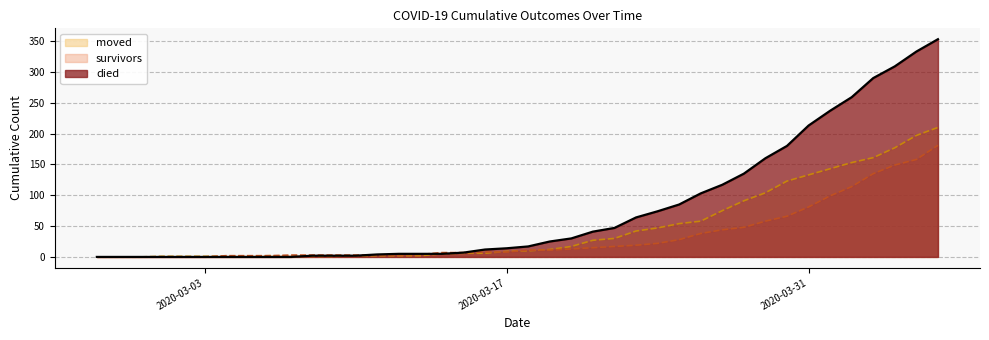

What is the value of the survivors point at the 37th from the left?

135